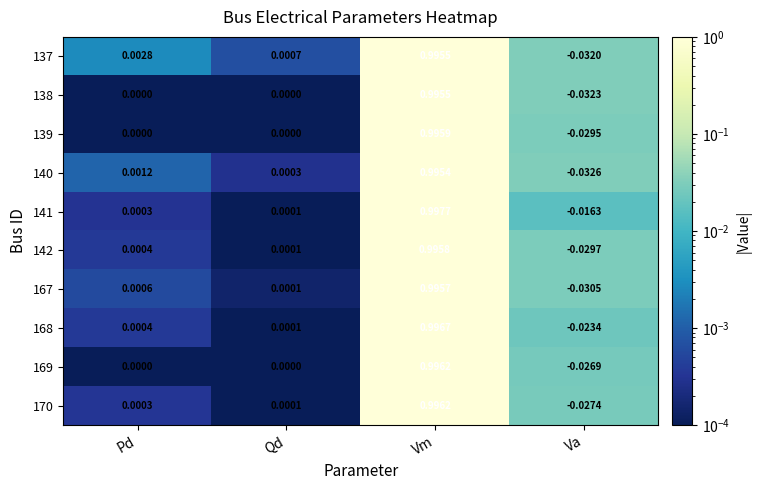

Rank the categories by 142 value from highest to lowest.

Vm, Pd, Qd, Va